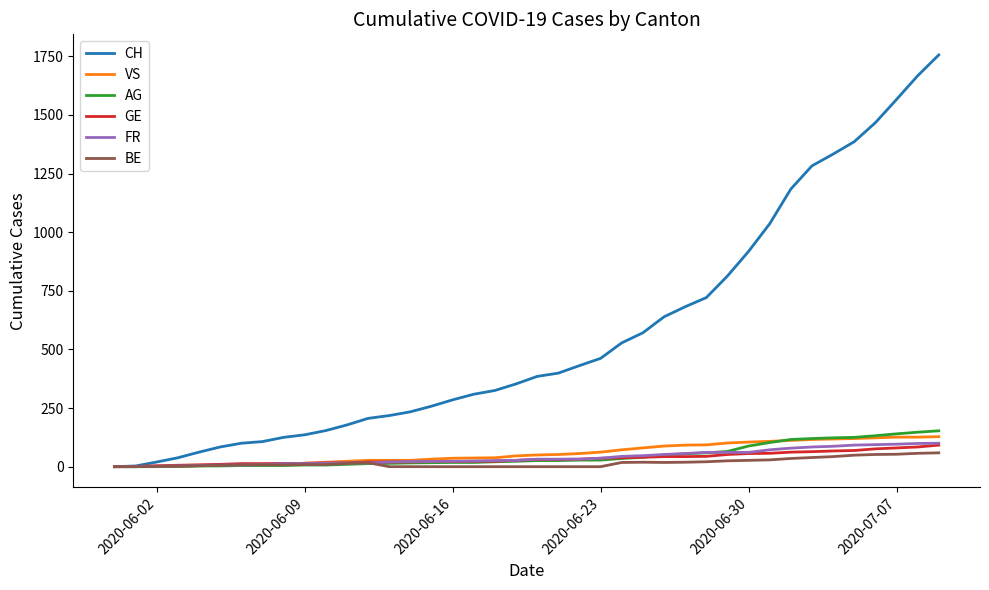

Which series has the largest total across all categories?

CH